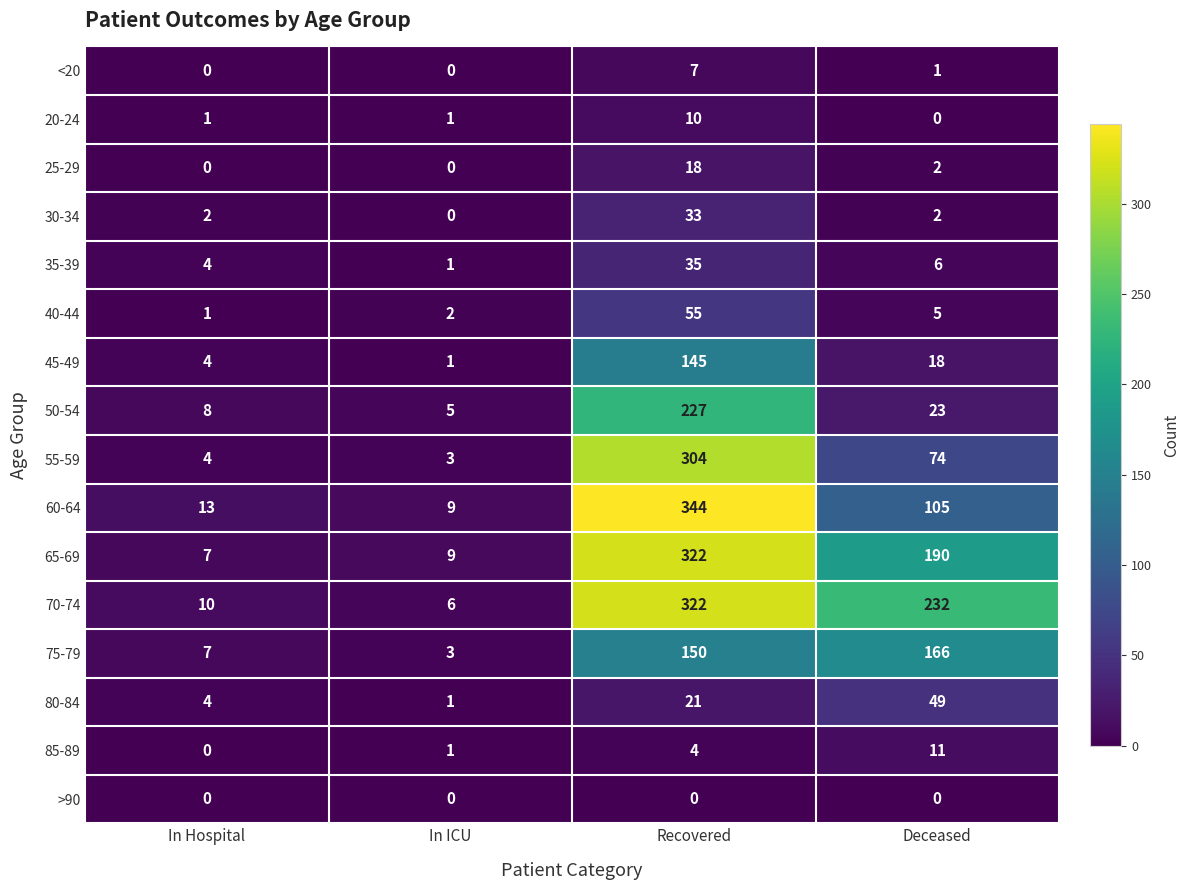

What is the spread (max minus min) of values at Recovered?

344